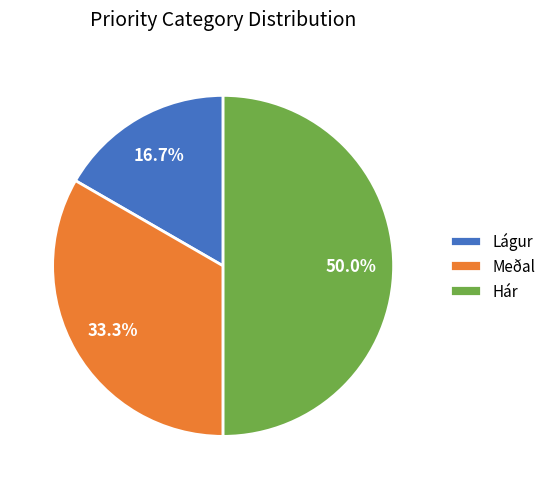

True or false: Hár accounts for 44% of the total.

False